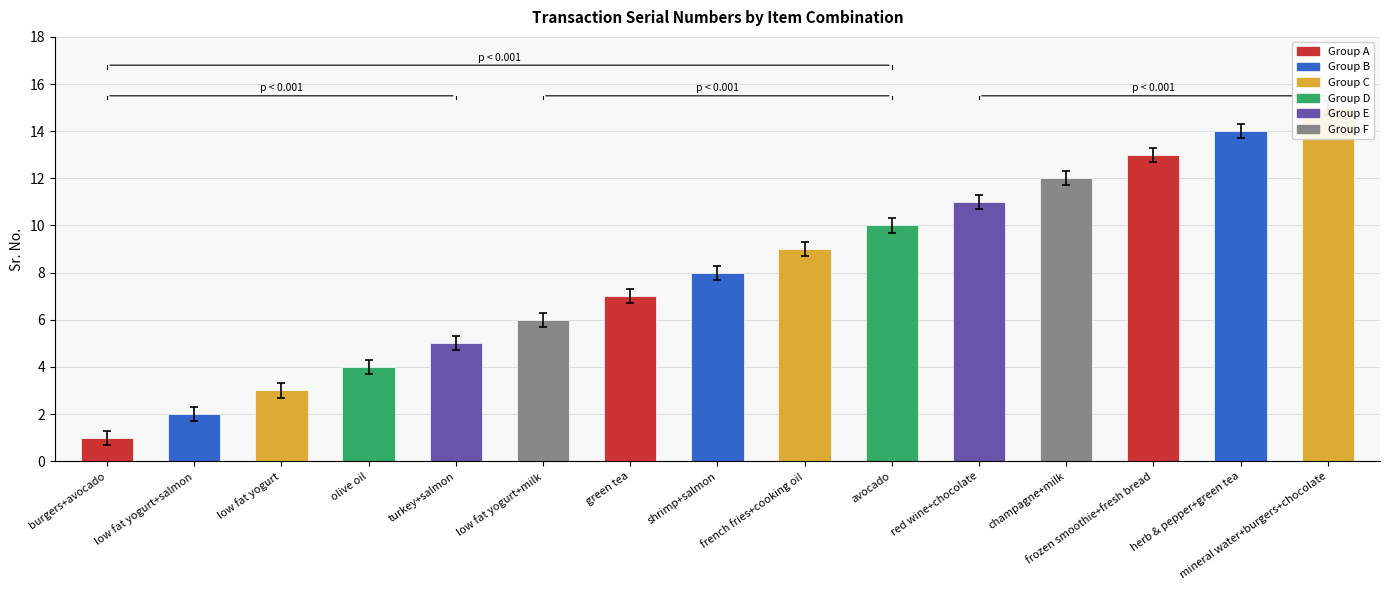

The chart shows a value of 9 at french fries+cooking oil. True or false?

True